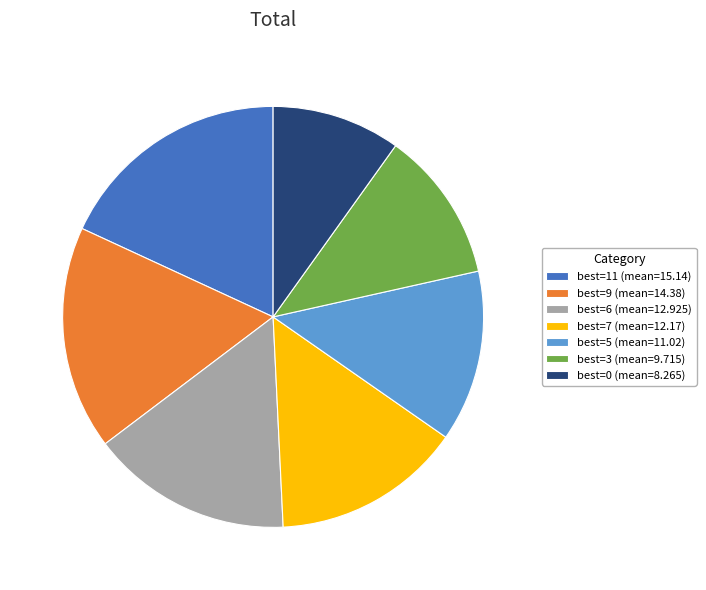

Does best=6 (mean=12.925) account for over 50% of the chart?

No